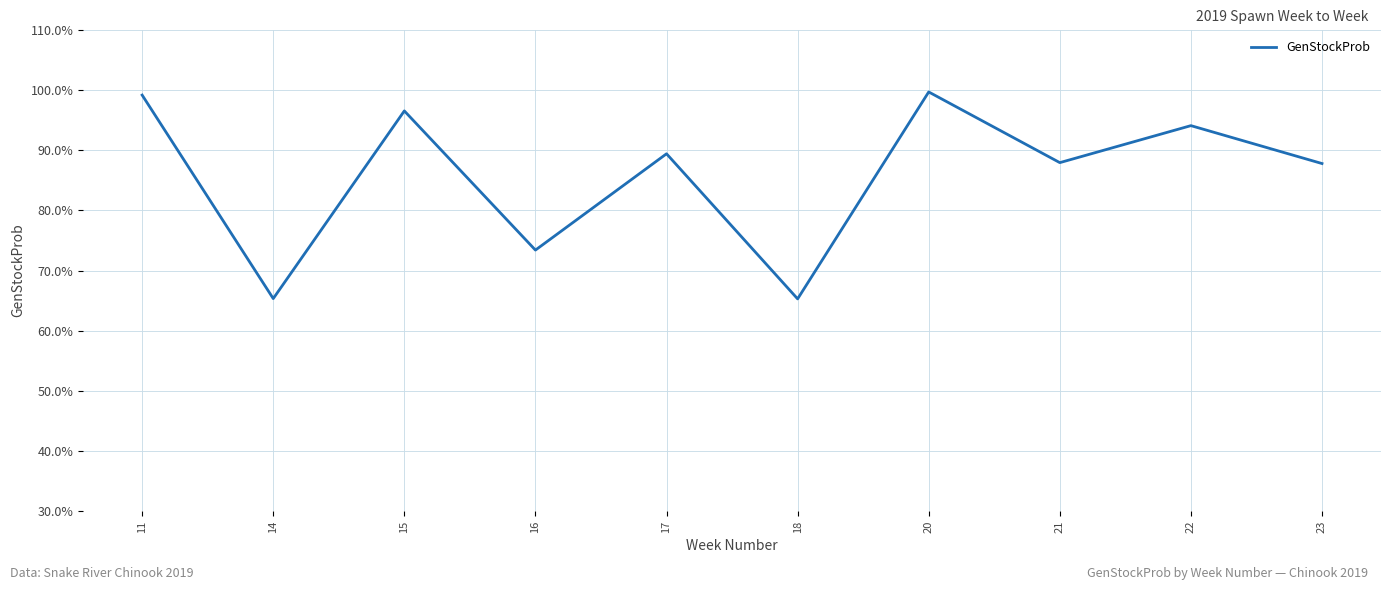

Which has a higher value, 20 or 21?

20